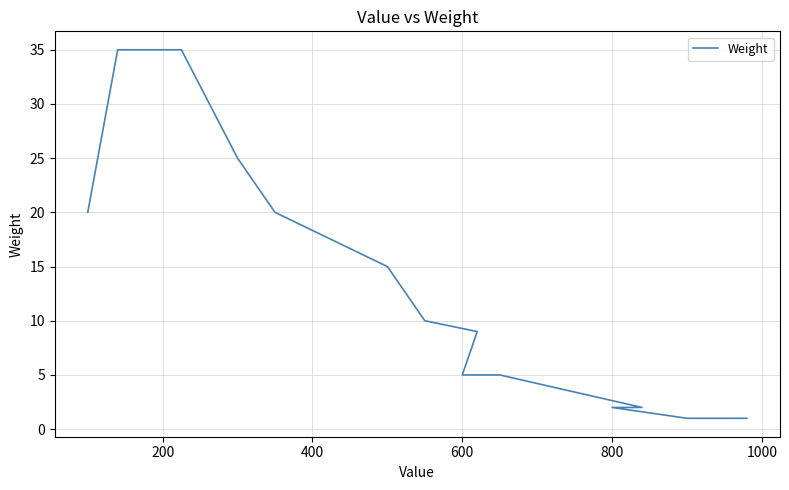

What is the maximum value shown in the chart?

35